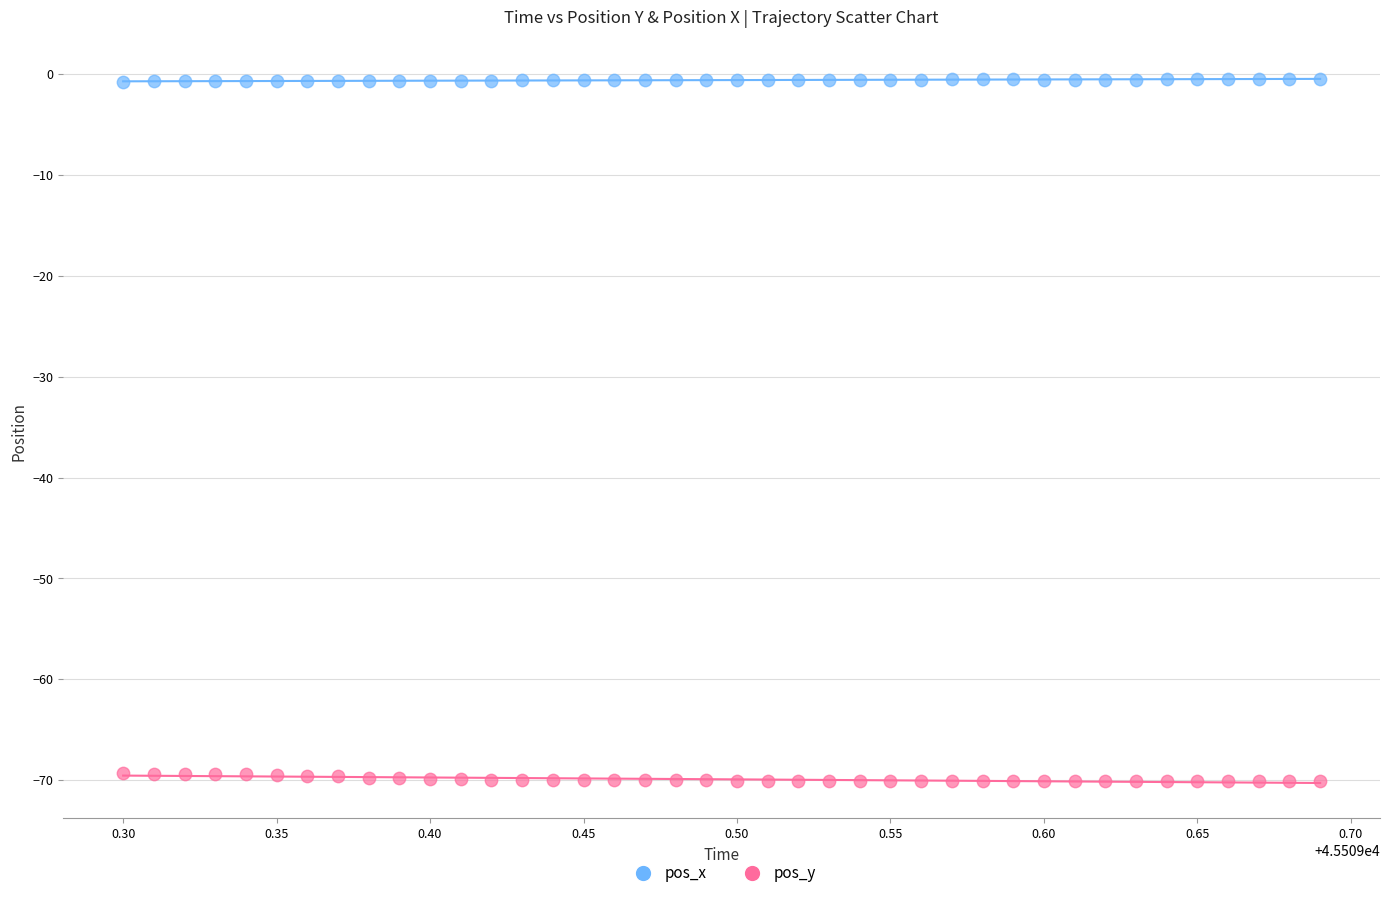

Which series reaches the maximum Y coordinate?

pos_x